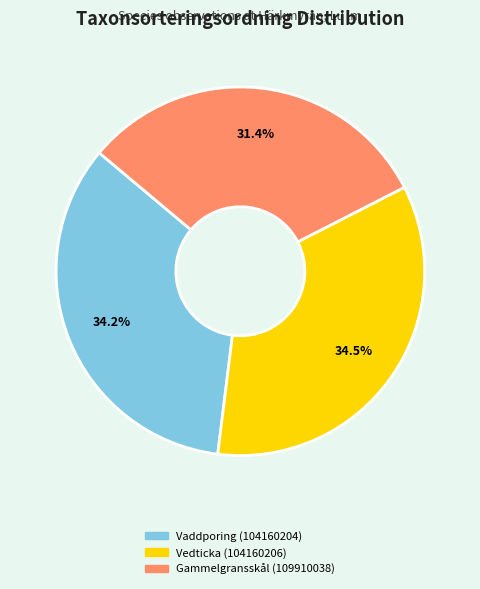

Is there any slice that represents more than half of the pie?

No